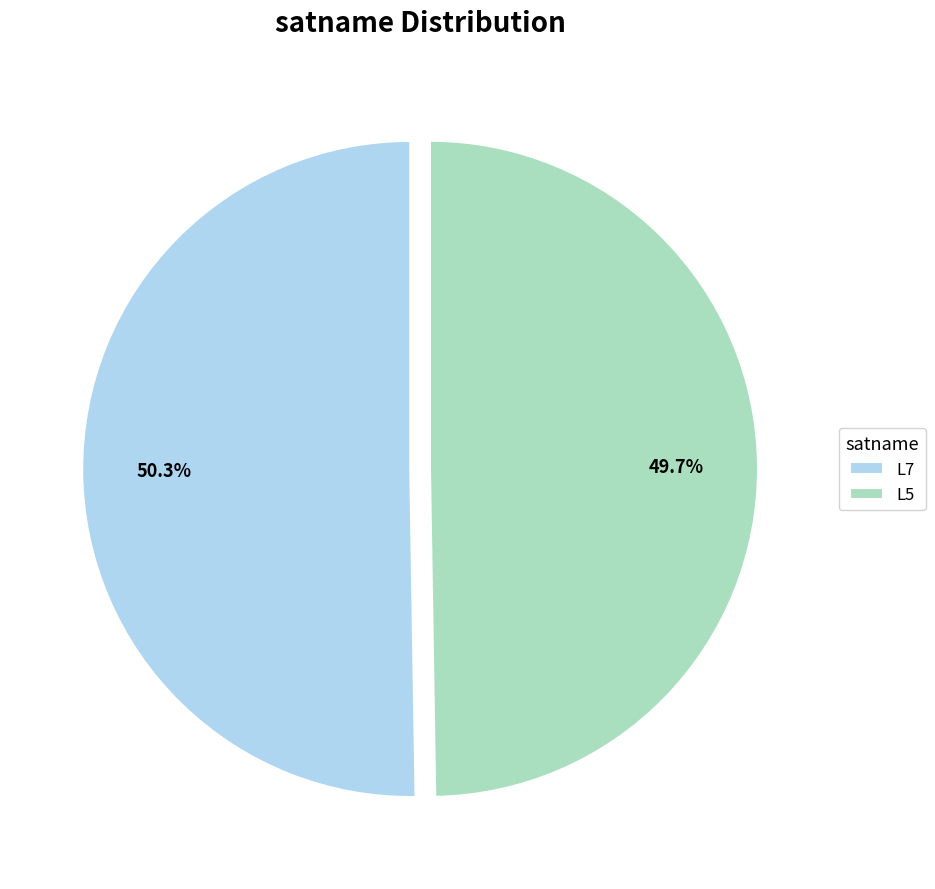

The L5 slice represents 50% of the pie. True or false?

True